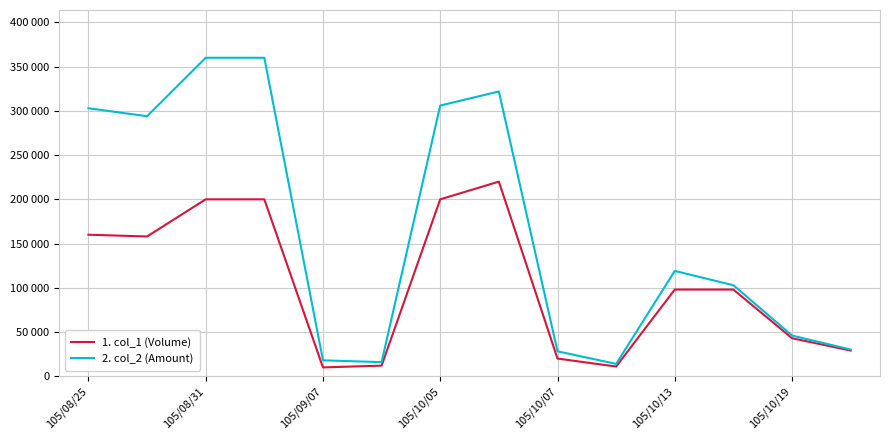

What are all the series names shown in the legend?

1. col_1 (Volume), 2. col_2 (Amount)